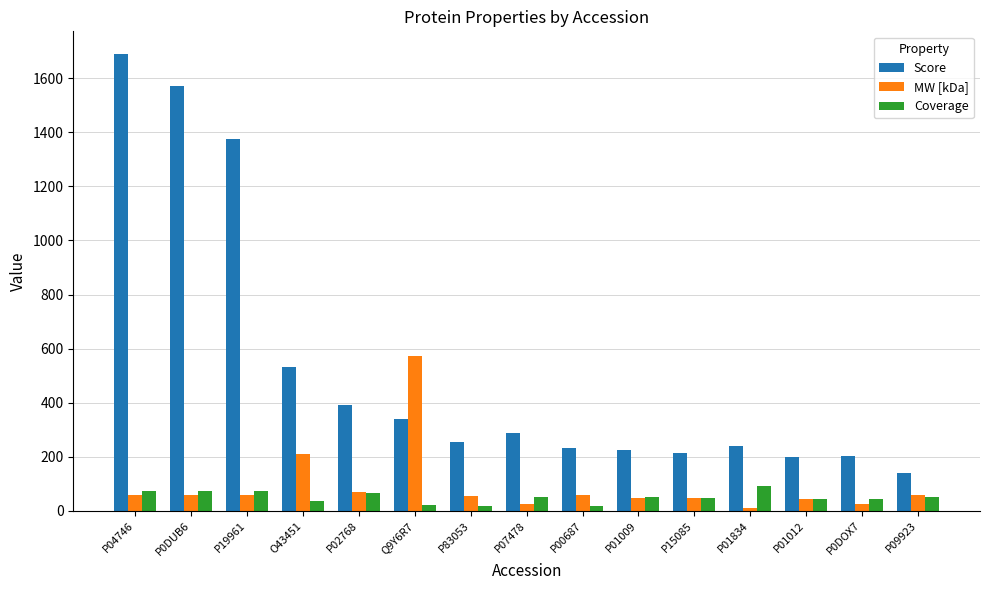

What position from the left is P02768?

5